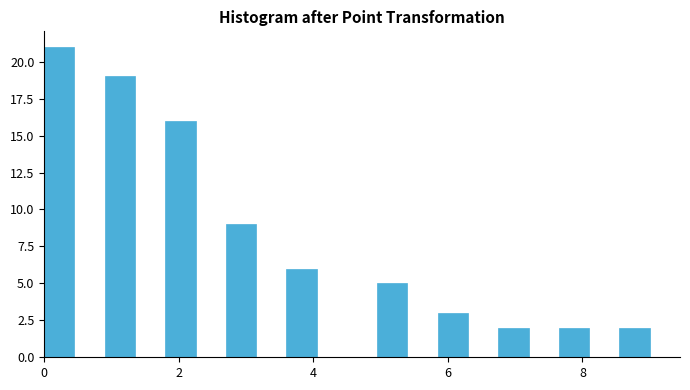

Read against the x-axis, roughly where is the centre of the tallest bar?

0.2